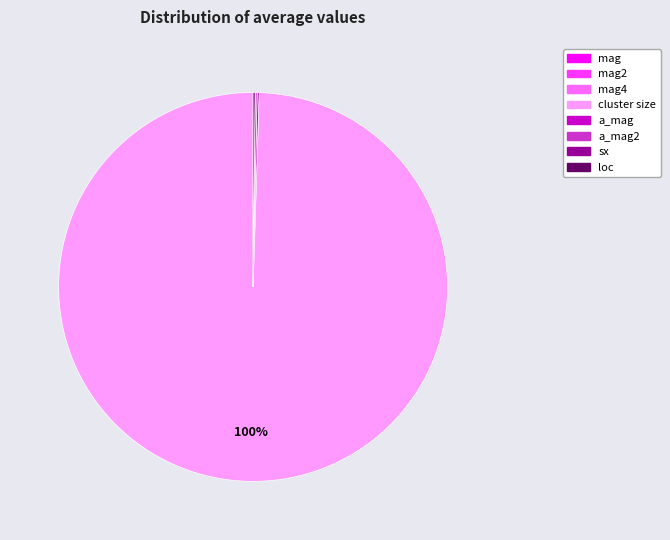

Is there any slice that represents more than half of the pie?

Yes